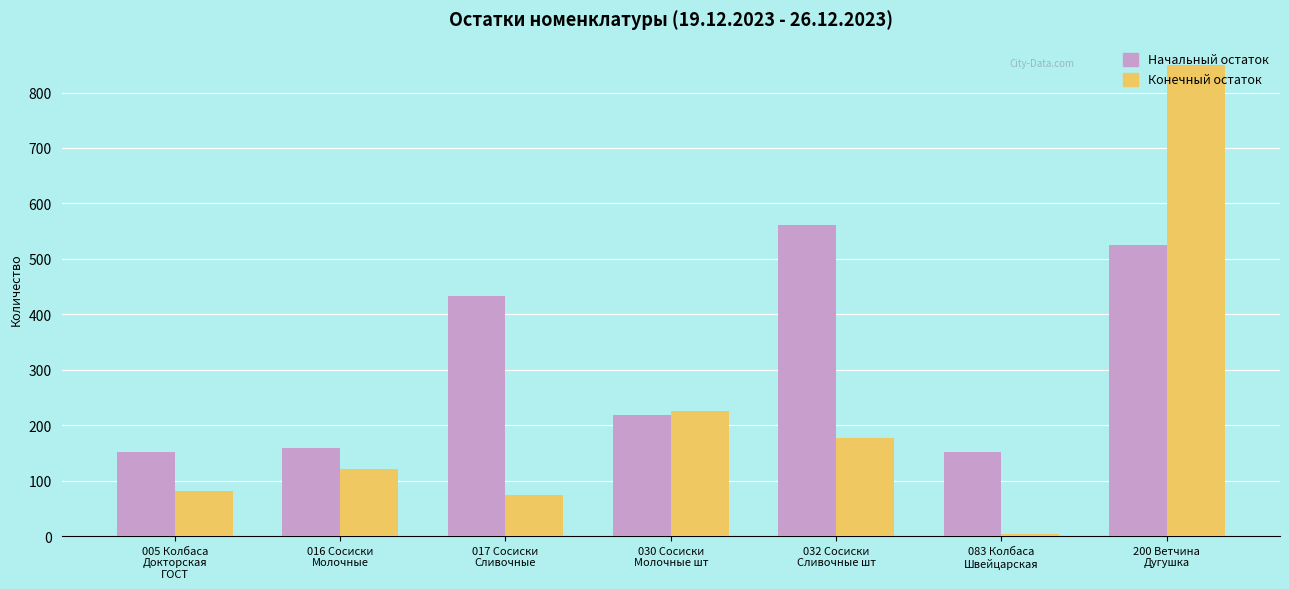

What is the smallest value displayed?

4.0